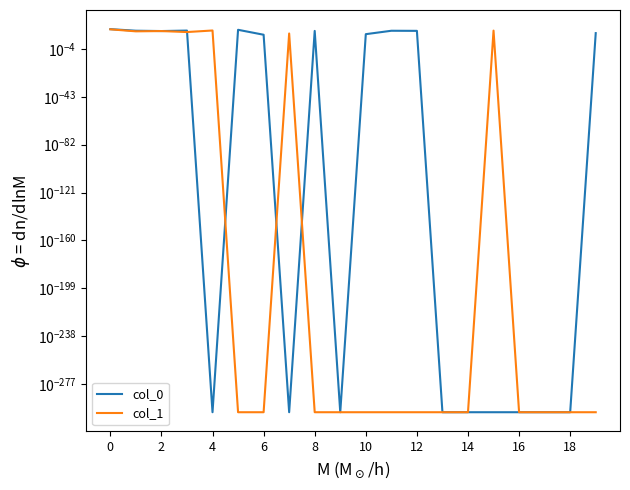

The value of col_1 at 13 is 0.0. True or false?

True